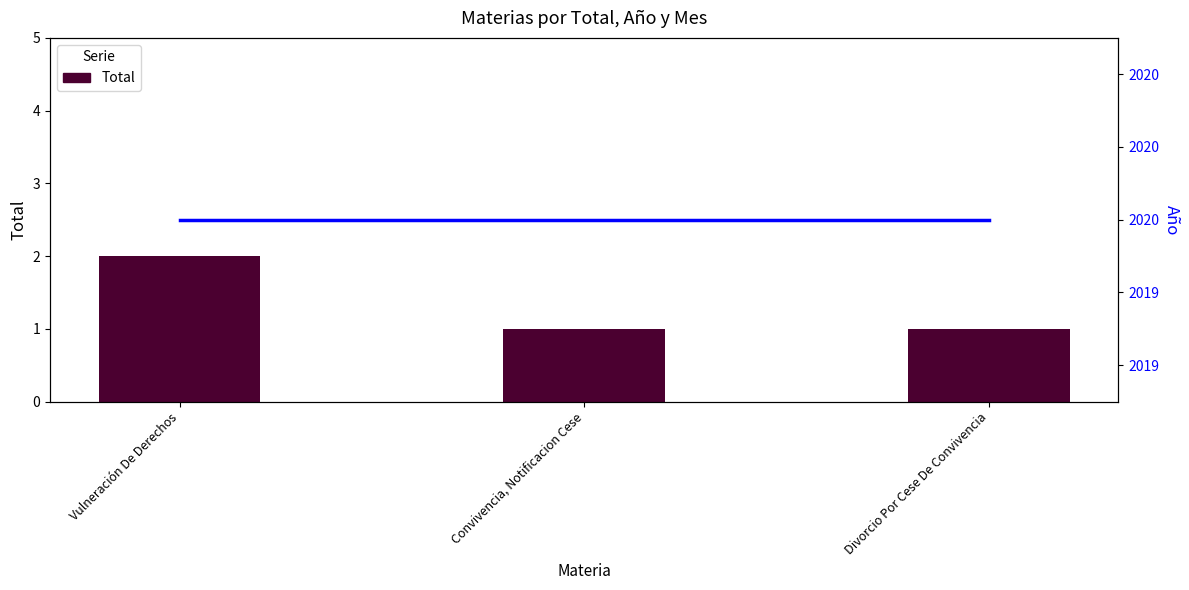

What is the difference between the highest and lowest values at Convivencia, Notificacion Cese?

2019